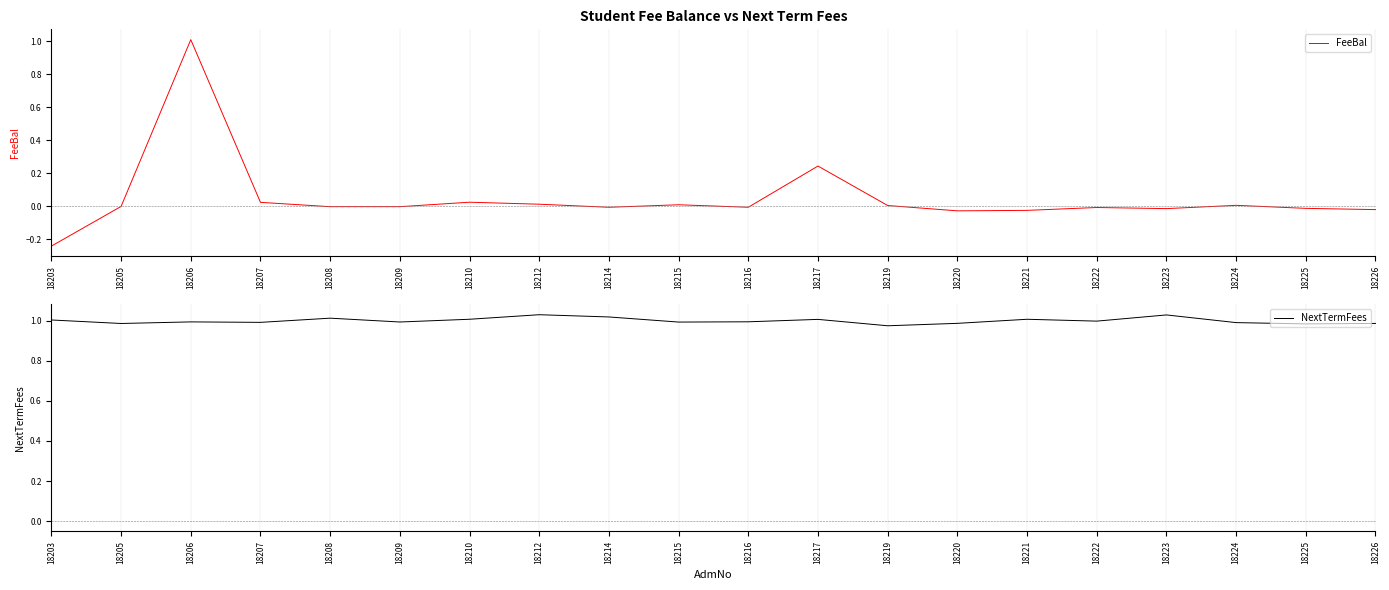

True or false: FeeBal has a value of 0.0 at 18212.

True